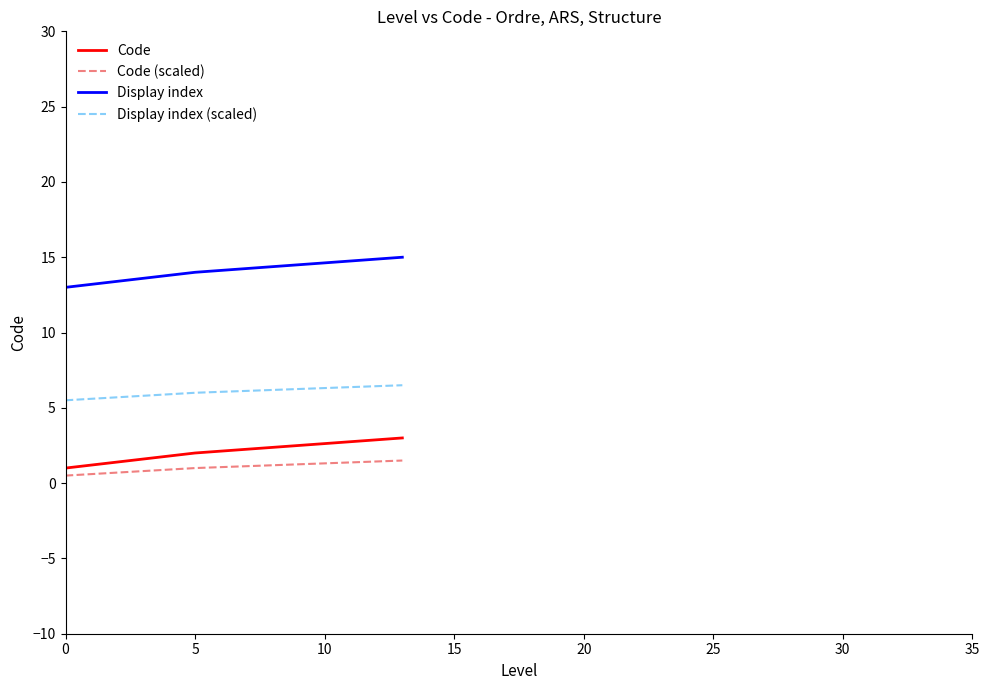

What is the minimum value for Display index (scaled)?

5.5